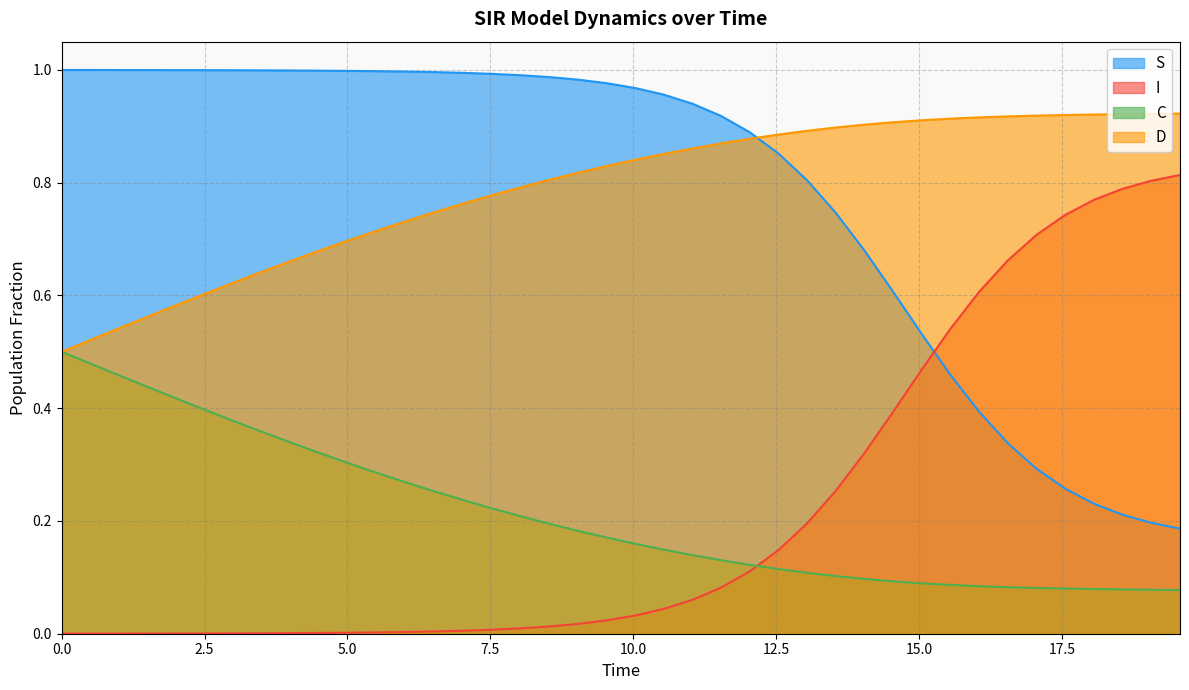

Reading left to right, list all the values displayed in this chart.

S: 1.0	1.0	1.0	1.0	1.0	1.0	1.0	1.0	1.0	1.0	1.0	1.0	1.0	1.0	1.0	1.0	1.0	1.0	1.0	1.0	1.0	1.0	0.9	0.9	0.9	0.9	0.8	0.7	0.7	0.6	0.5	0.5	0.4	0.3	0.3	0.3	0.2	0.2	0.2	0.2
I: 0.0	0.0	0.0	0.0	0.0	0.0	0.0	0.0	0.0	0.0	0.0	0.0	0.0	0.0	0.0	0.0	0.0	0.0	0.0	0.0	0.0	0.0	0.1	0.1	0.1	0.1	0.2	0.3	0.3	0.4	0.5	0.5	0.6	0.7	0.7	0.7	0.8	0.8	0.8	0.8
C: 0.5	0.5	0.5	0.4	0.4	0.4	0.4	0.4	0.3	0.3	0.3	0.3	0.3	0.3	0.2	0.2	0.2	0.2	0.2	0.2	0.2	0.1	0.1	0.1	0.1	0.1	0.1	0.1	0.1	0.1	0.1	0.1	0.1	0.1	0.1	0.1	0.1	0.1	0.1	0.1
D: 0.5	0.5	0.5	0.6	0.6	0.6	0.6	0.6	0.7	0.7	0.7	0.7	0.7	0.7	0.8	0.8	0.8	0.8	0.8	0.8	0.8	0.9	0.9	0.9	0.9	0.9	0.9	0.9	0.9	0.9	0.9	0.9	0.9	0.9	0.9	0.9	0.9	0.9	0.9	0.9